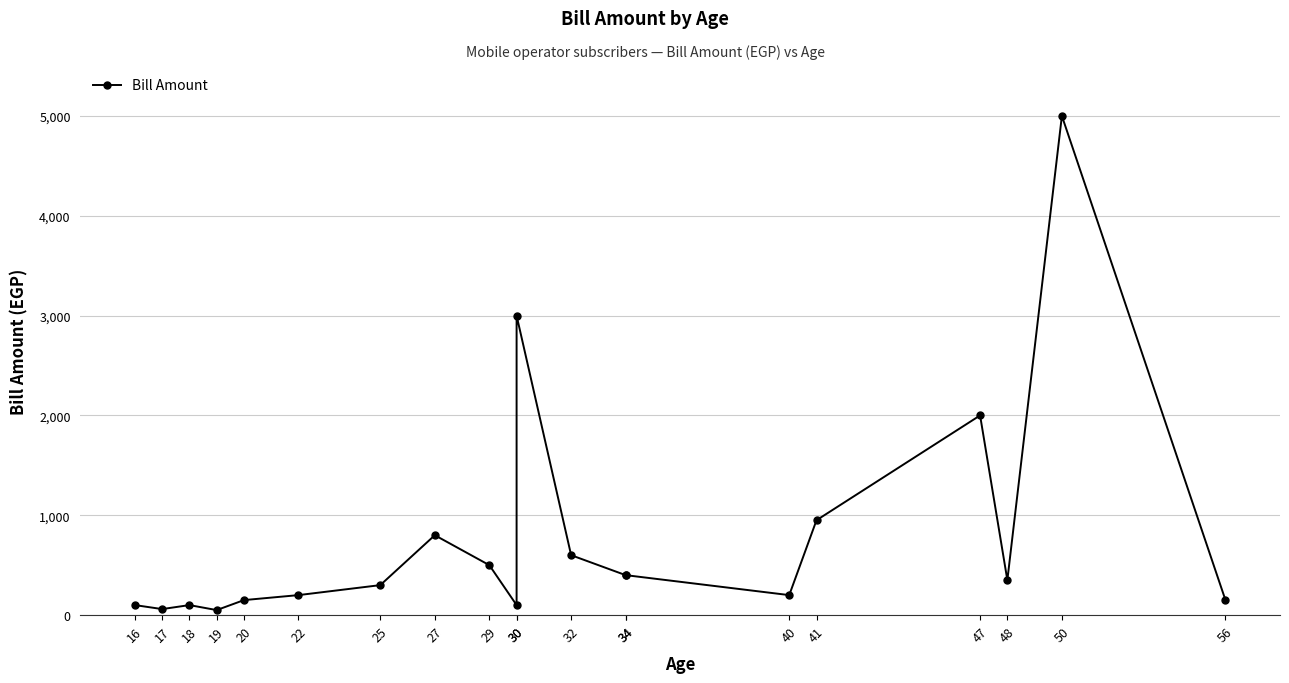

How many data points does each series have?

20